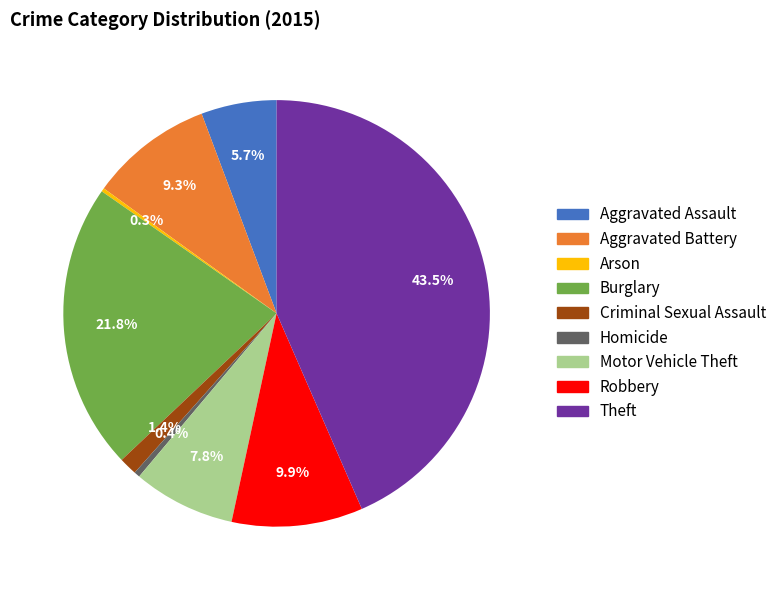

What is the largest slice in the pie chart?

Theft